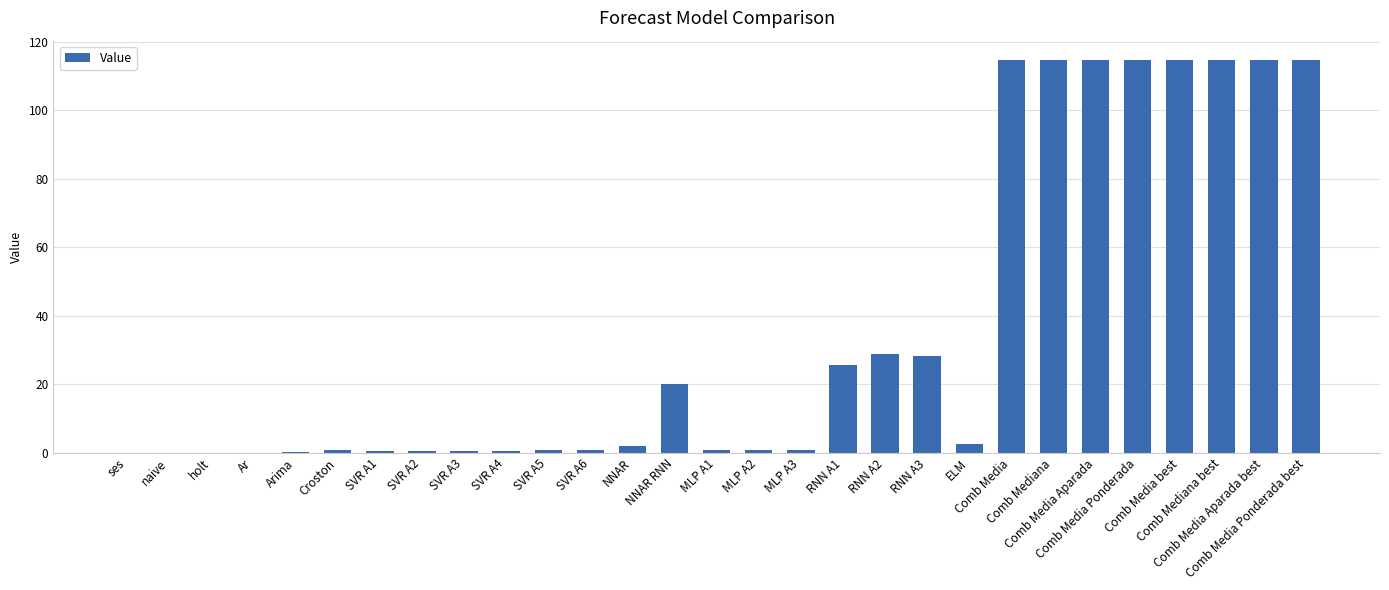

What is the maximum value shown in the chart?

114.6